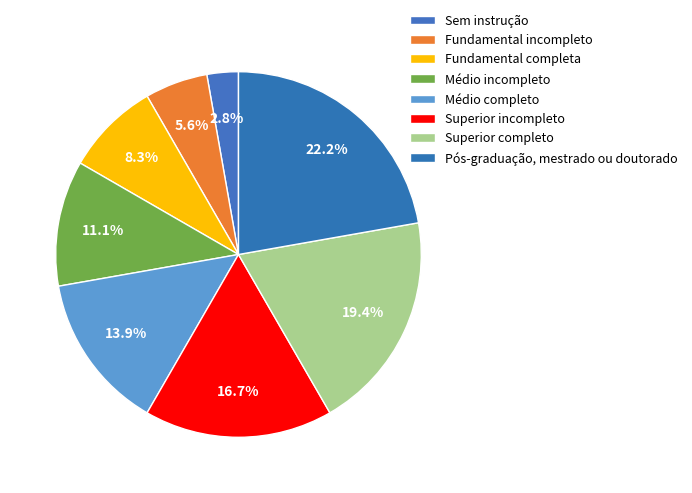

Approximately how many times larger is the value at Pós-graduação, mestrado ou doutorado compared to Fundamental completa?

2.7